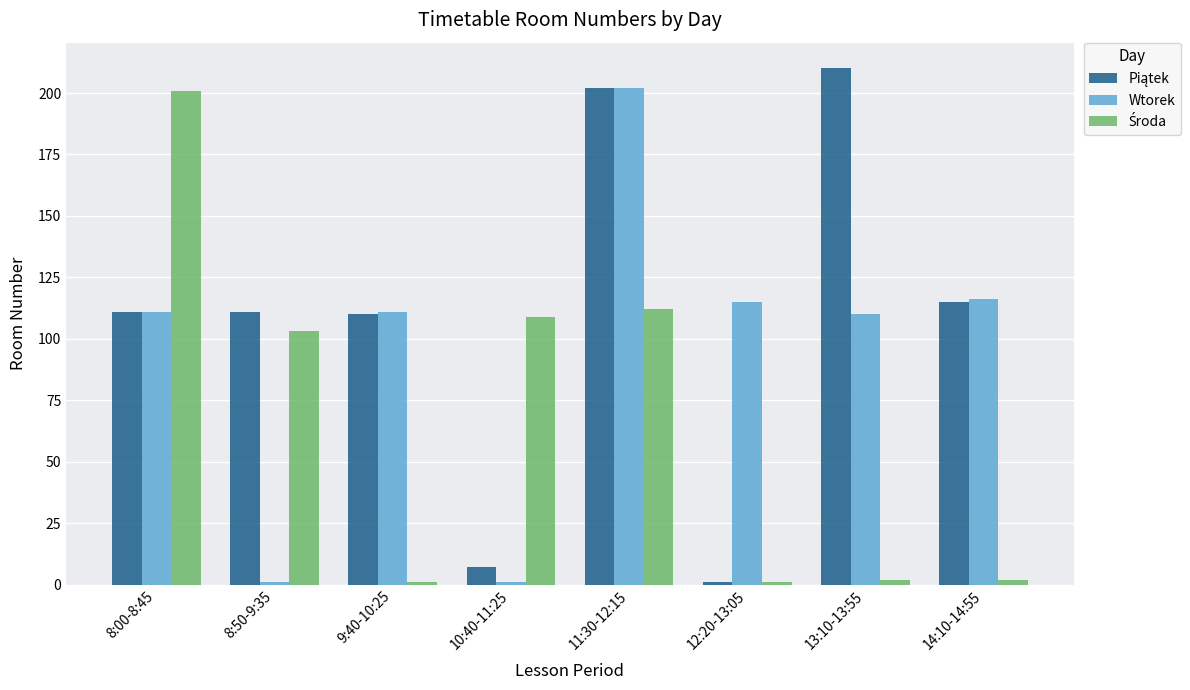

Read the Wtorek value at 13:10-13:55.

110